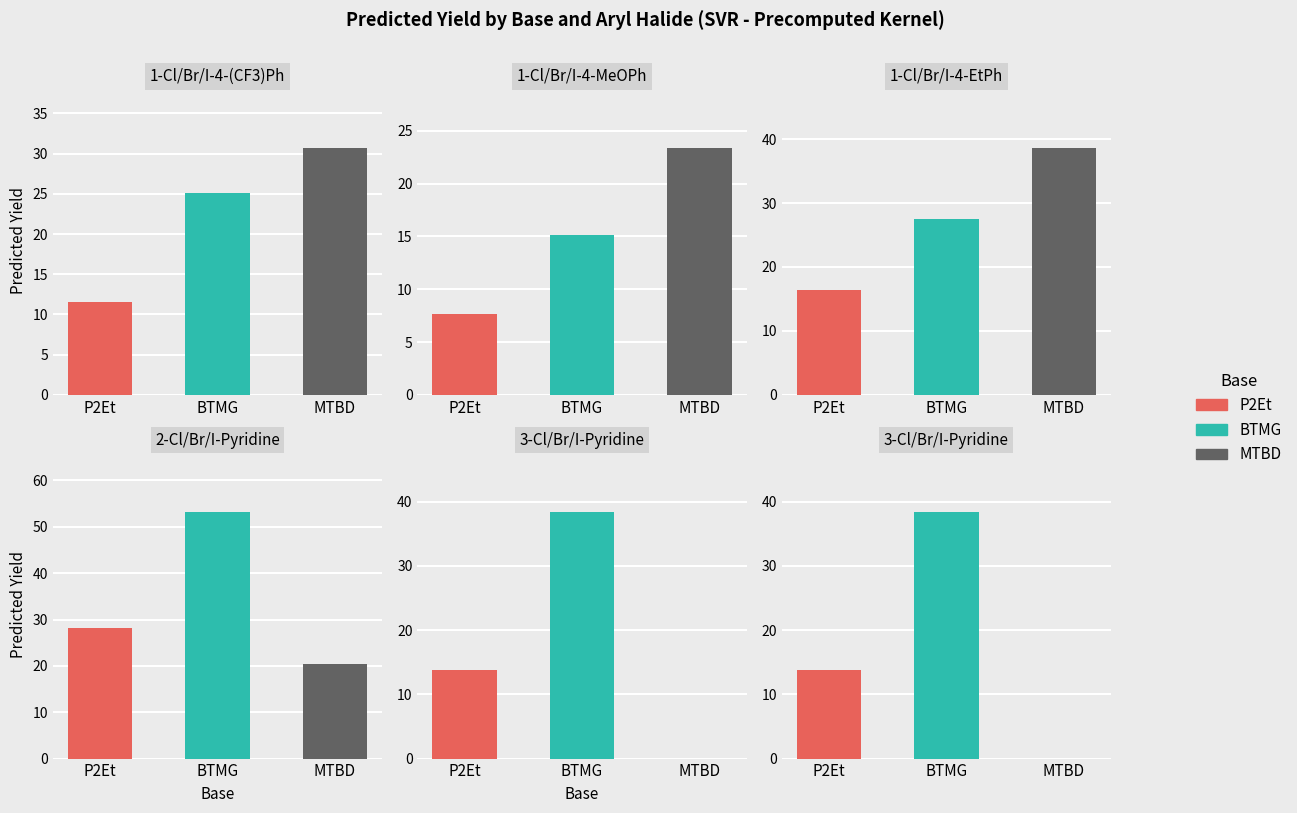

The value of P2Et at 14 is 6.3. True or false?

False